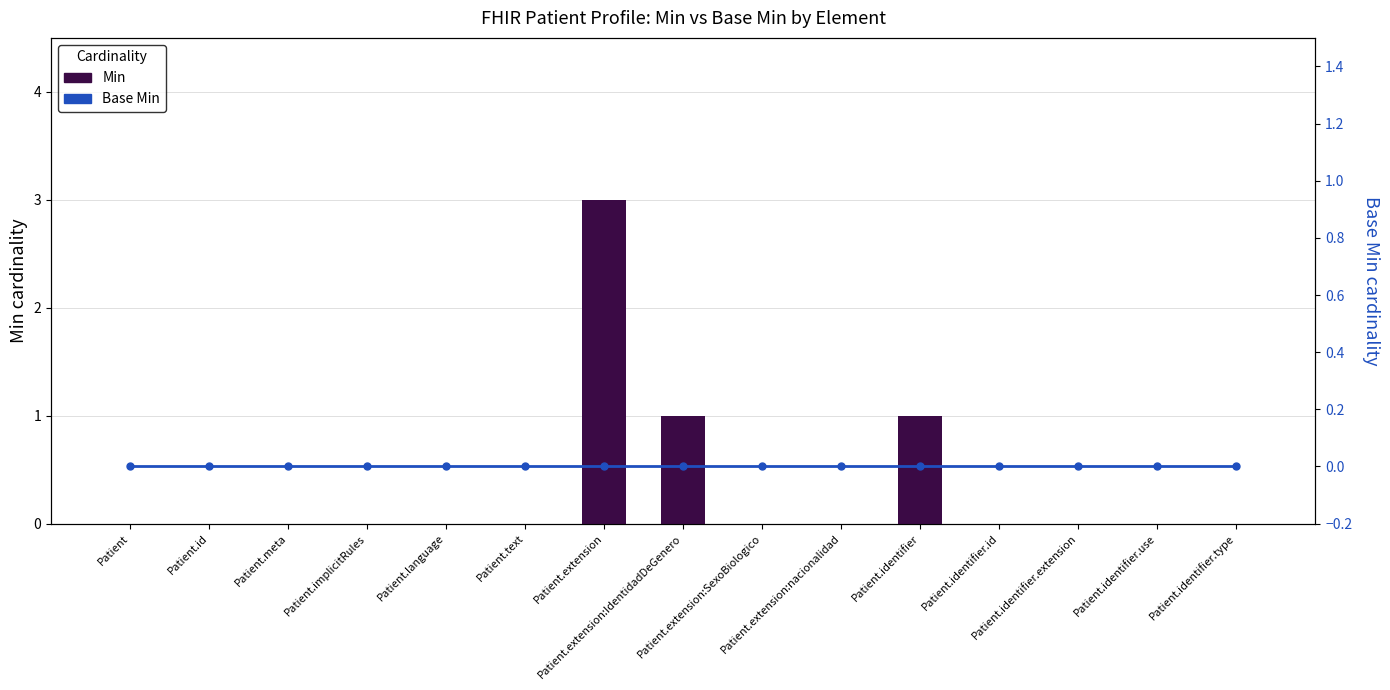

Reading right to left, list all the values displayed in this chart.

Min: 0	0	0	0	1	0	0	1	3	0	0	0	0	0	0
Base Min: 0	0	0	0	0	0	0	0	0	0	0	0	0	0	0